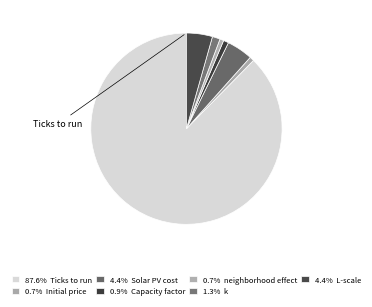

Which slice represents more than half of the pie?

Ticks to run